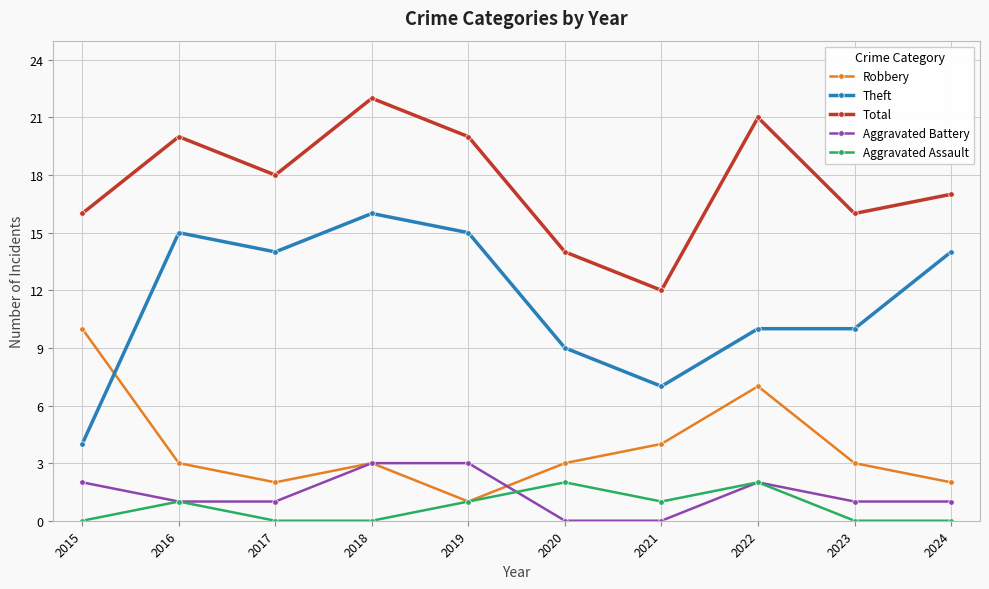

True or false: Total and Aggravated Battery cross at least once.

False